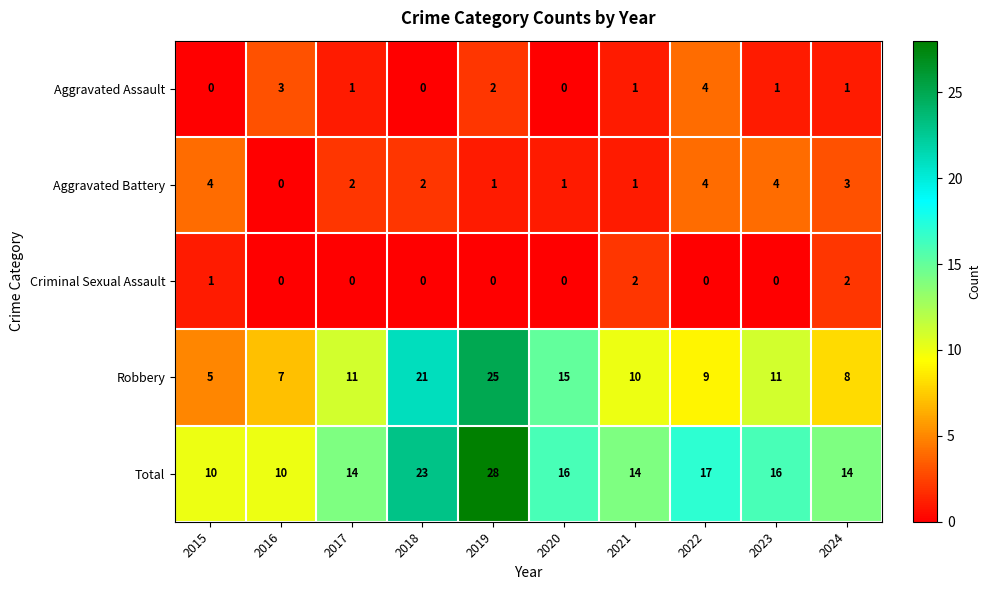

What is the difference between the highest and lowest values at 2017?

14